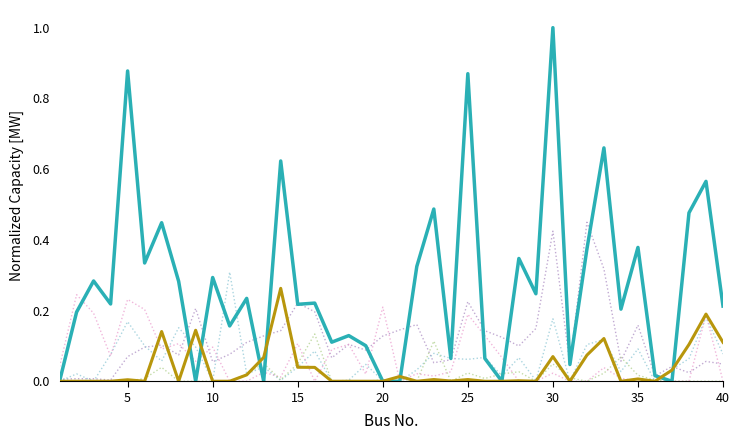

What is the greatest value displayed?

1.0